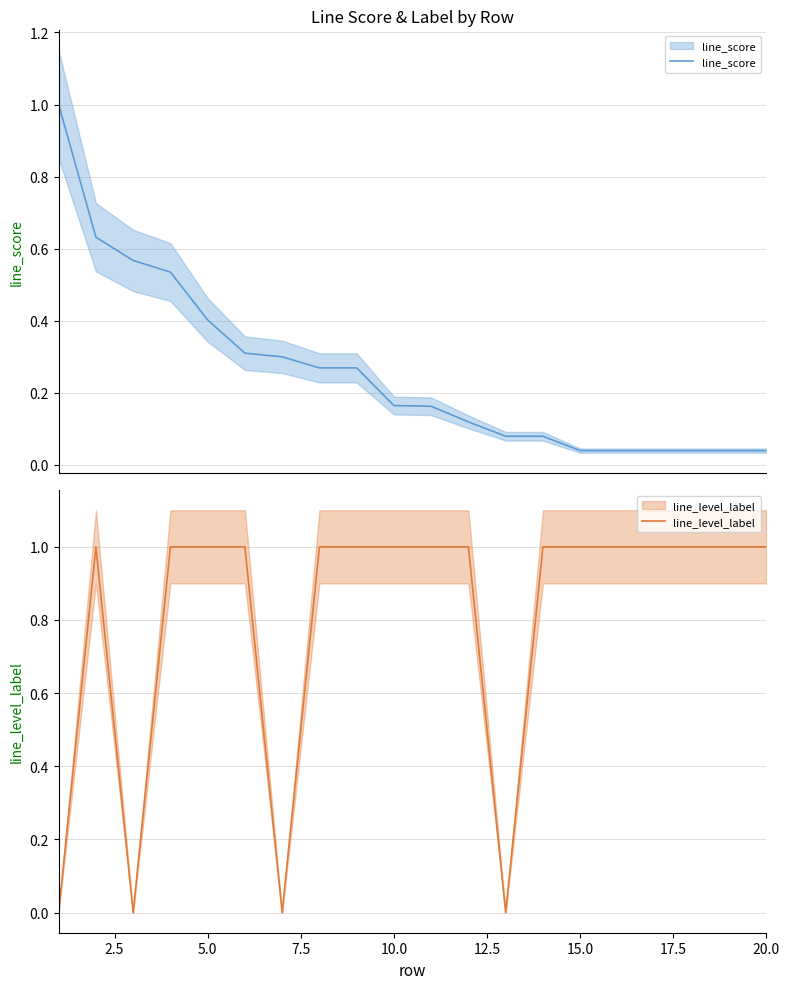

Between 12.5 and 10, which series saw the biggest shift?

line_score